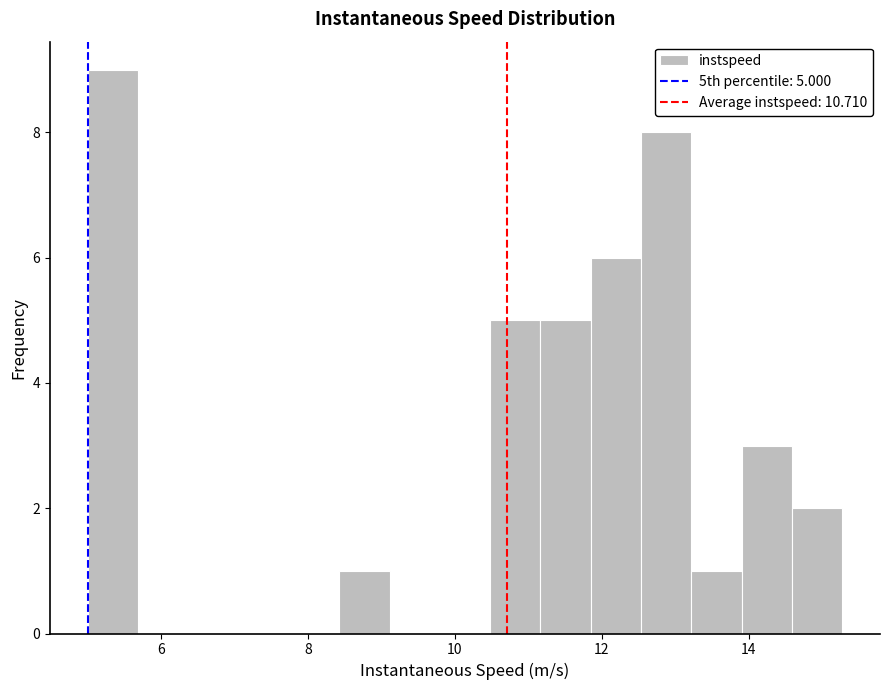

Read against the x-axis, roughly where is the centre of the tallest bar?

5.4